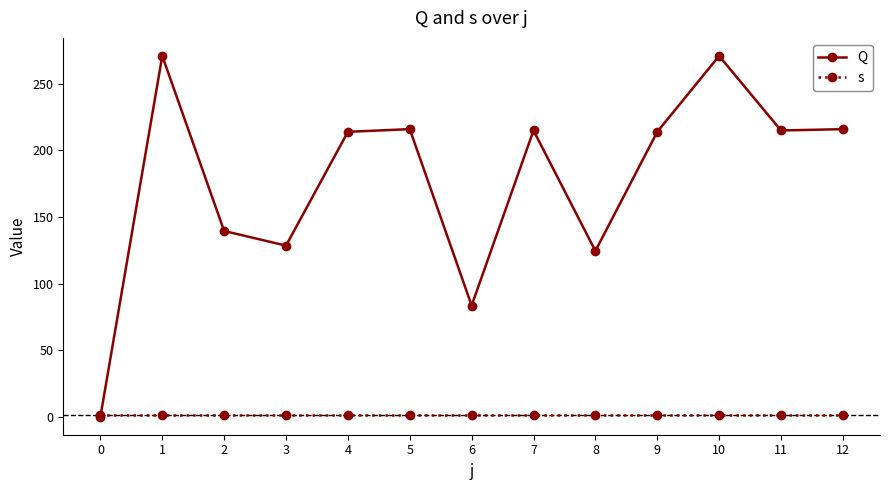

What is the sum of all Q values?

2308.0